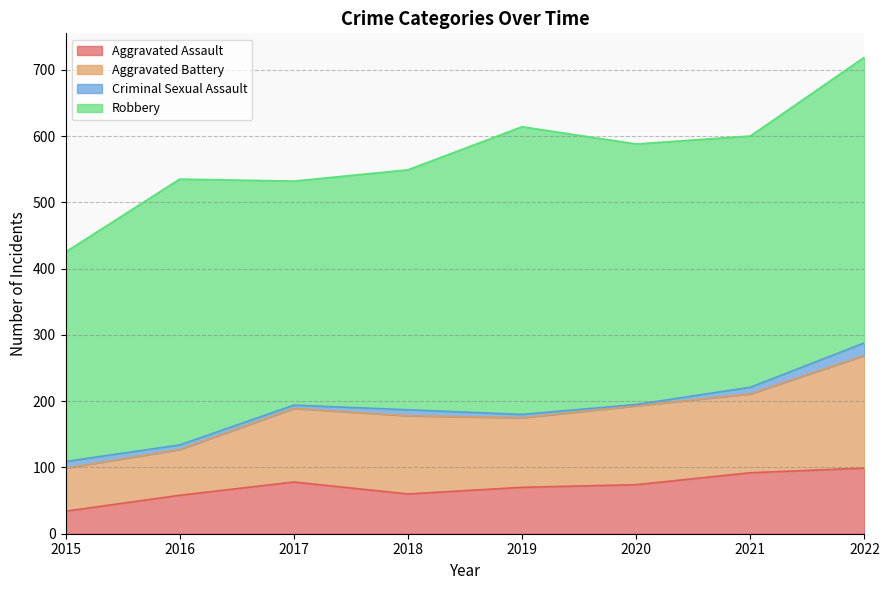

Is it true that Aggravated Assault equals 49 at 2021?

False